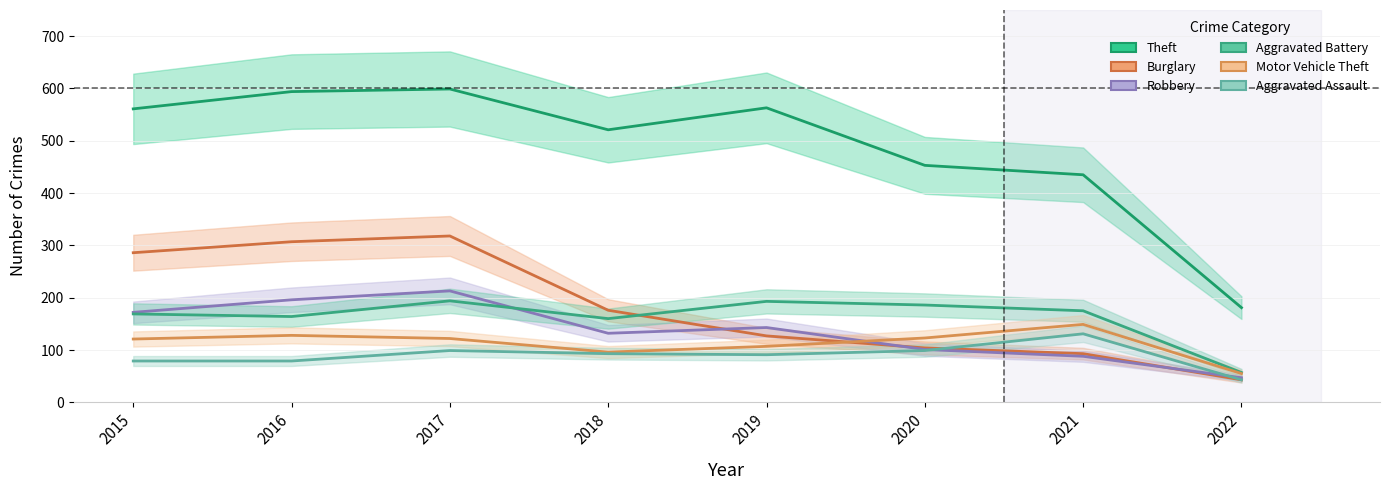

What value does the Burglary series have at 2017?

318